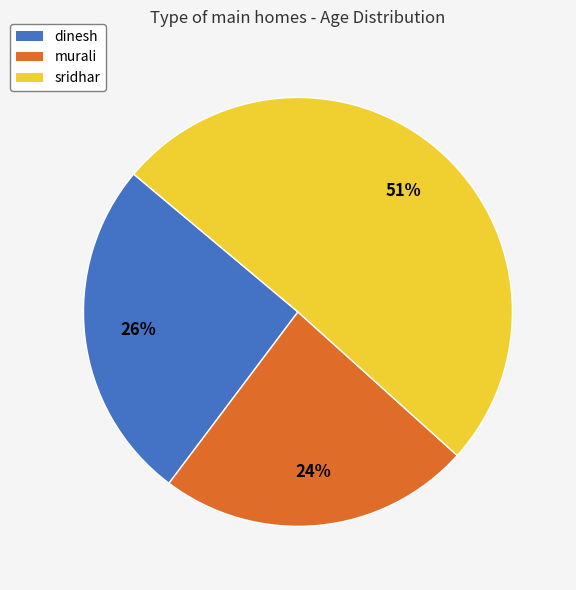

Rank the categories by value from highest to lowest.

sridhar, dinesh, murali